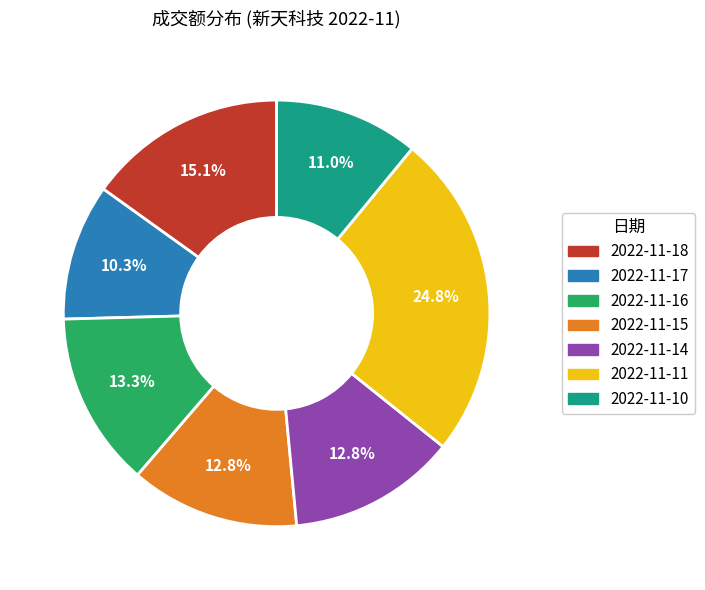

Which has a higher value, 2022-11-17 or 2022-11-16?

2022-11-16